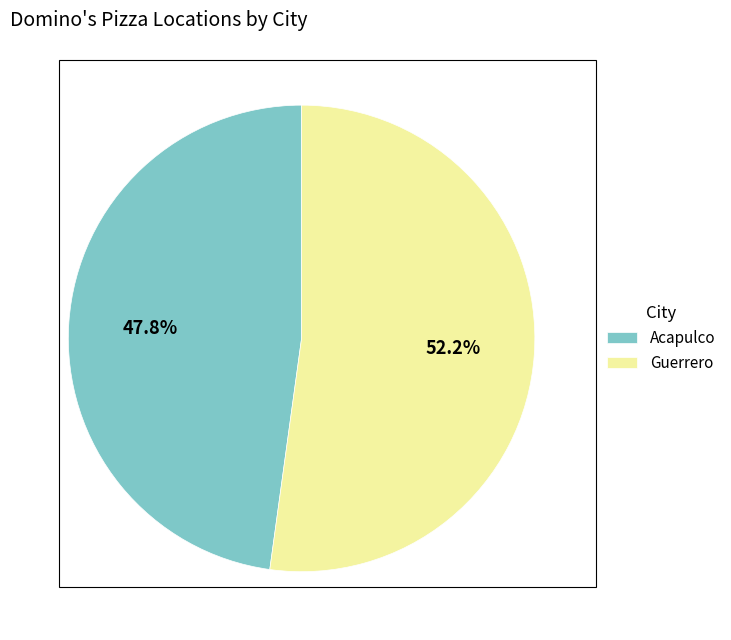

To the nearest percent, what is the combined percentage of Acapulco and Guerrero?

100%